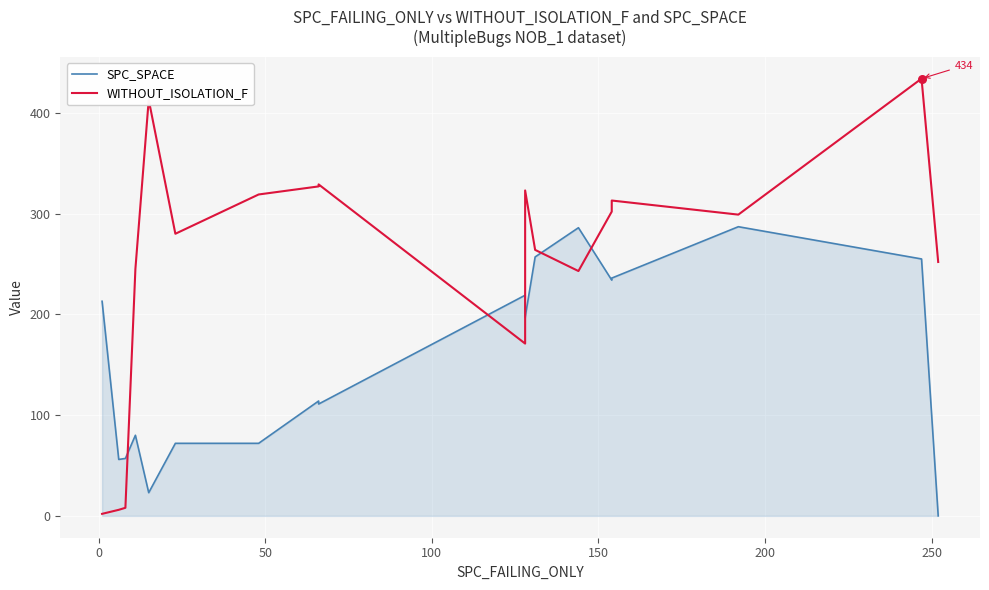

At how many categories does at least one series exceed 309?

8